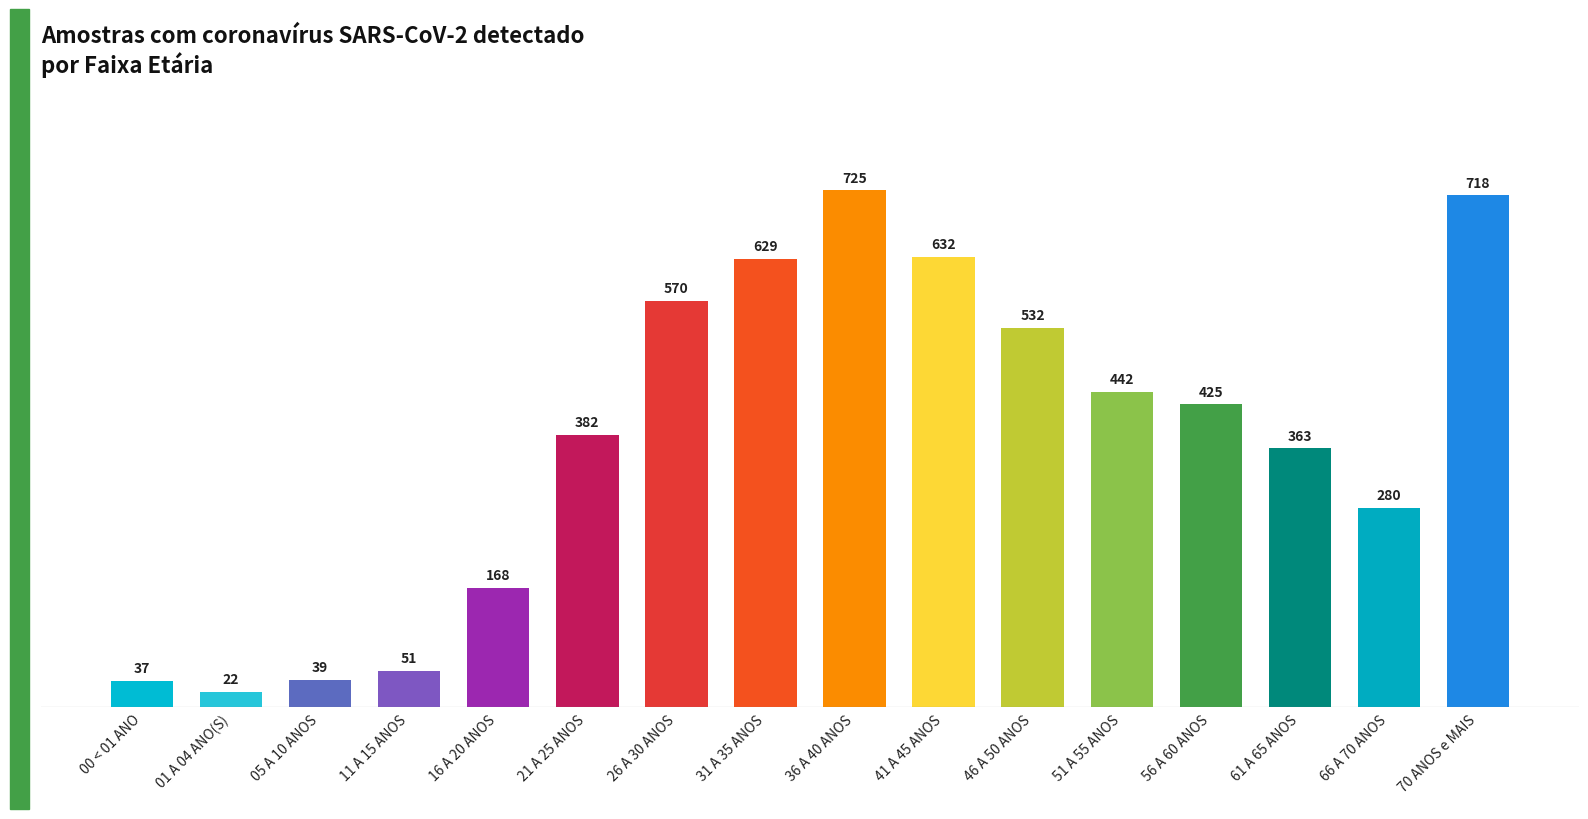

What is the average value?

376